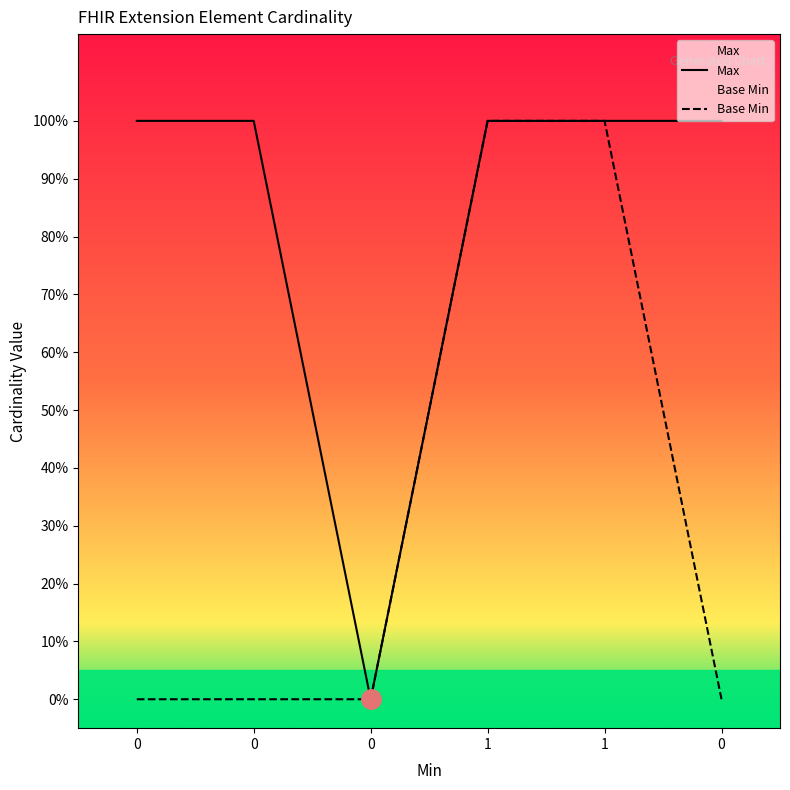

How many Max values are between 1 and 2?

5